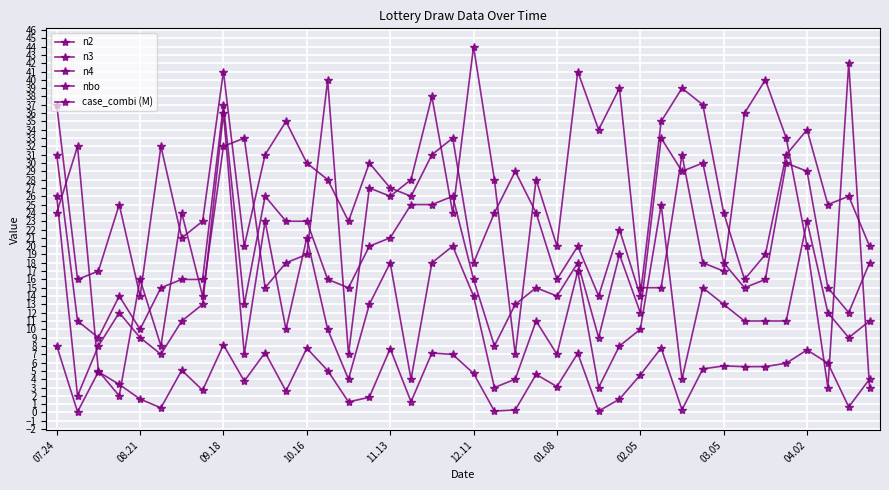

Where does the nbo series first go above 24?

08.21